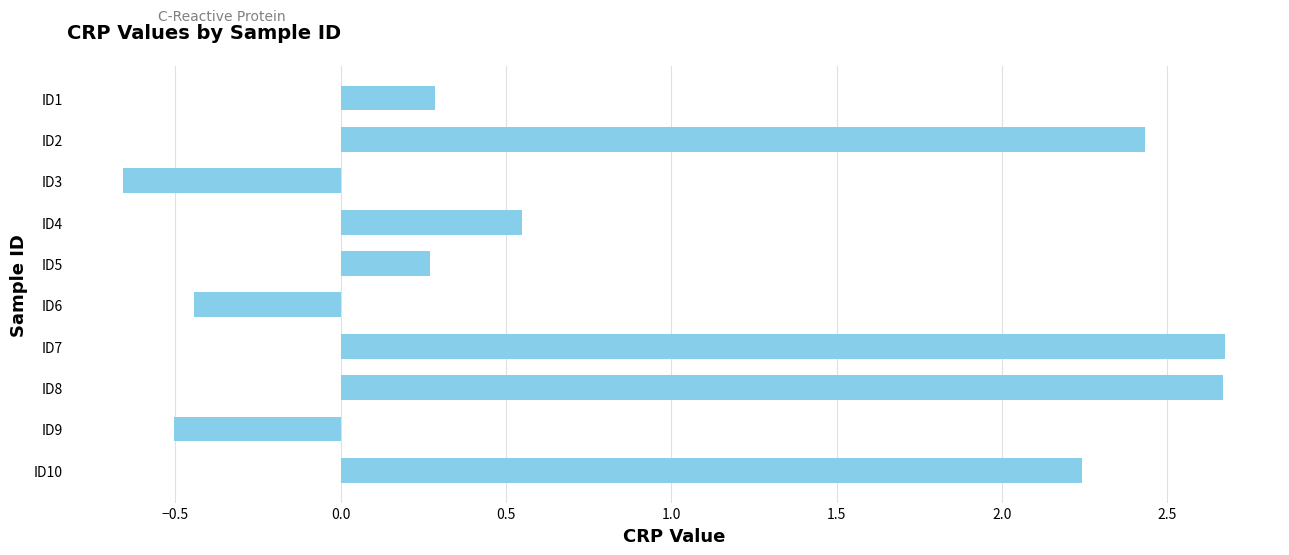

Which label corresponds to the smallest value in the chart?

ID3